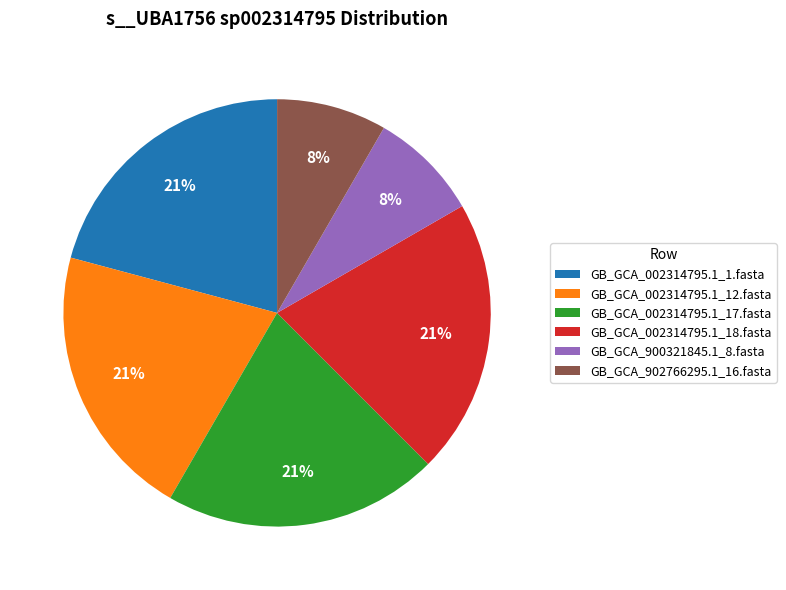

To the nearest percent, what percentage of the pie is GB_GCA_002314795.1_18.fasta?

21%